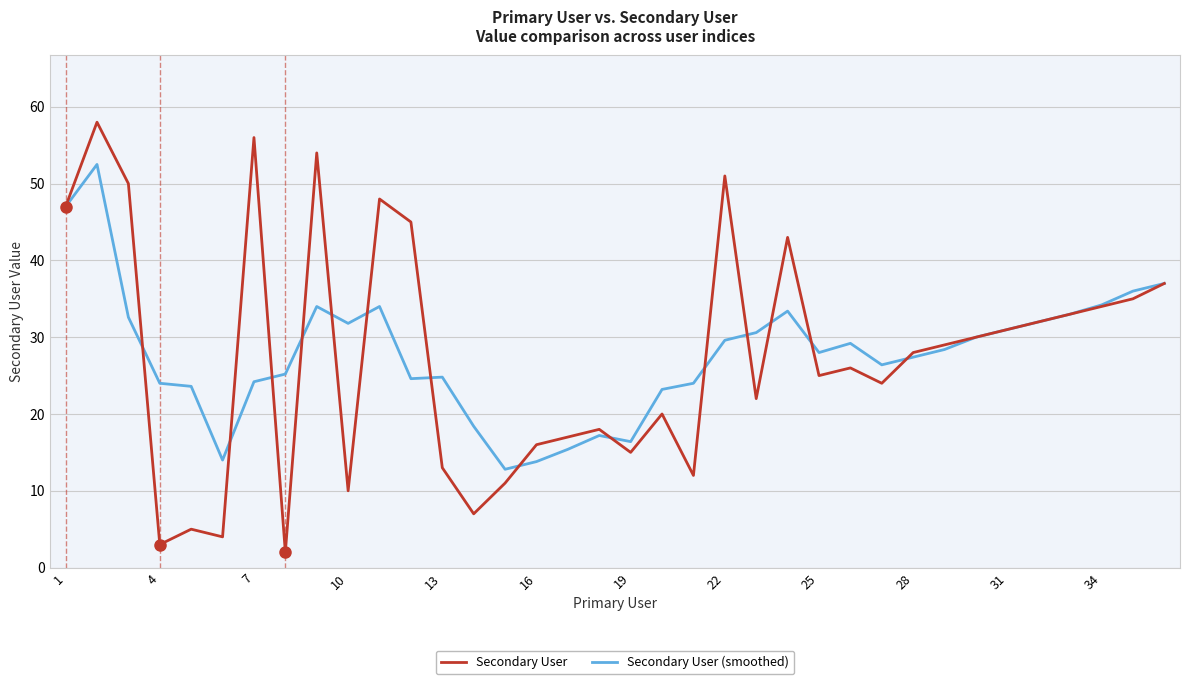

Rank the series by their maximum value, from lowest to highest.

Secondary User (smoothed), Secondary User